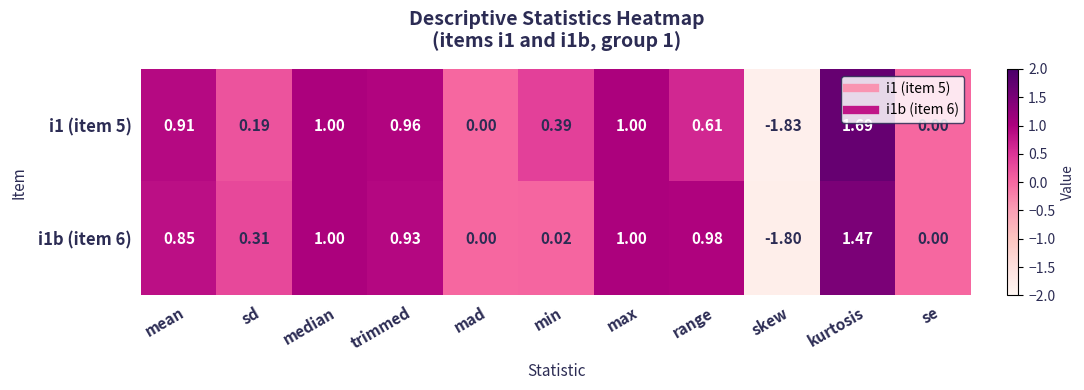

Is the value of i1 (item 5) at mean greater than the value of i1b (item 6) at trimmed?

No